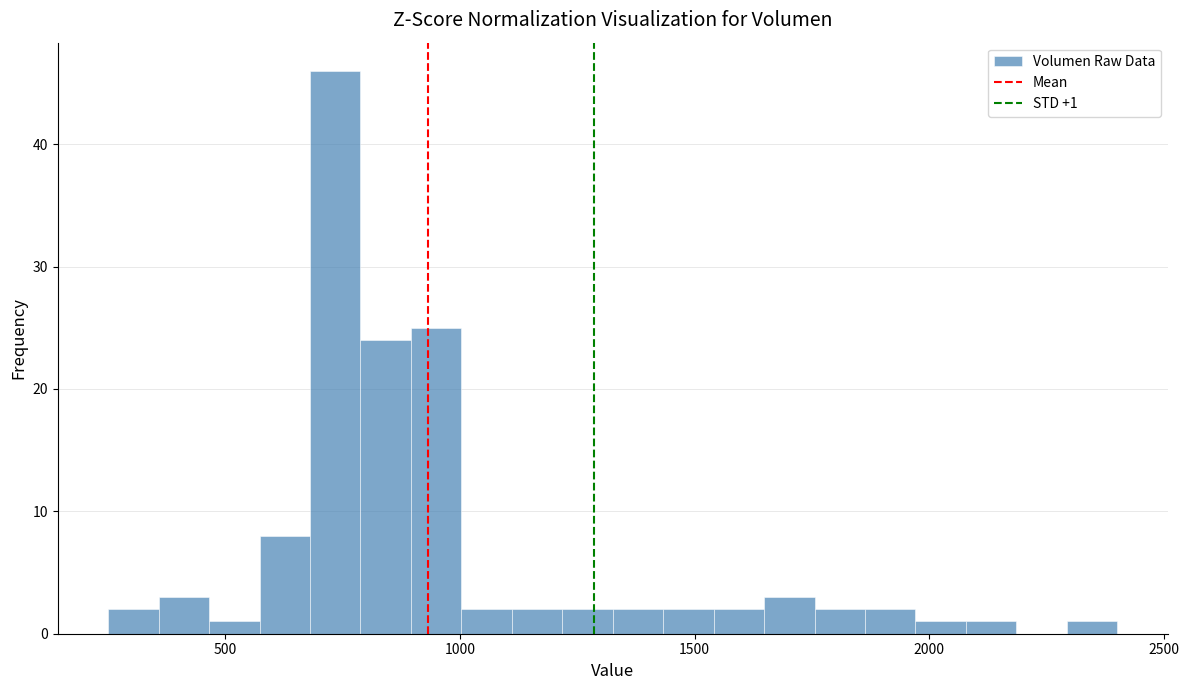

Read against the x-axis, roughly where is the centre of the tallest bar?

750